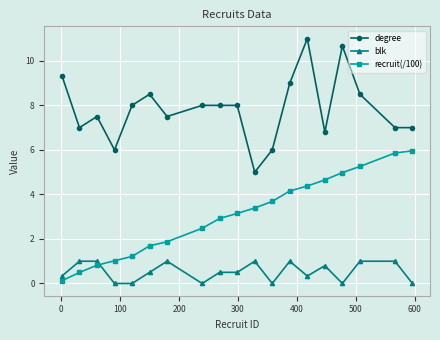

List the series in order of their peak value, highest first.

degree, recruit(/100), blk